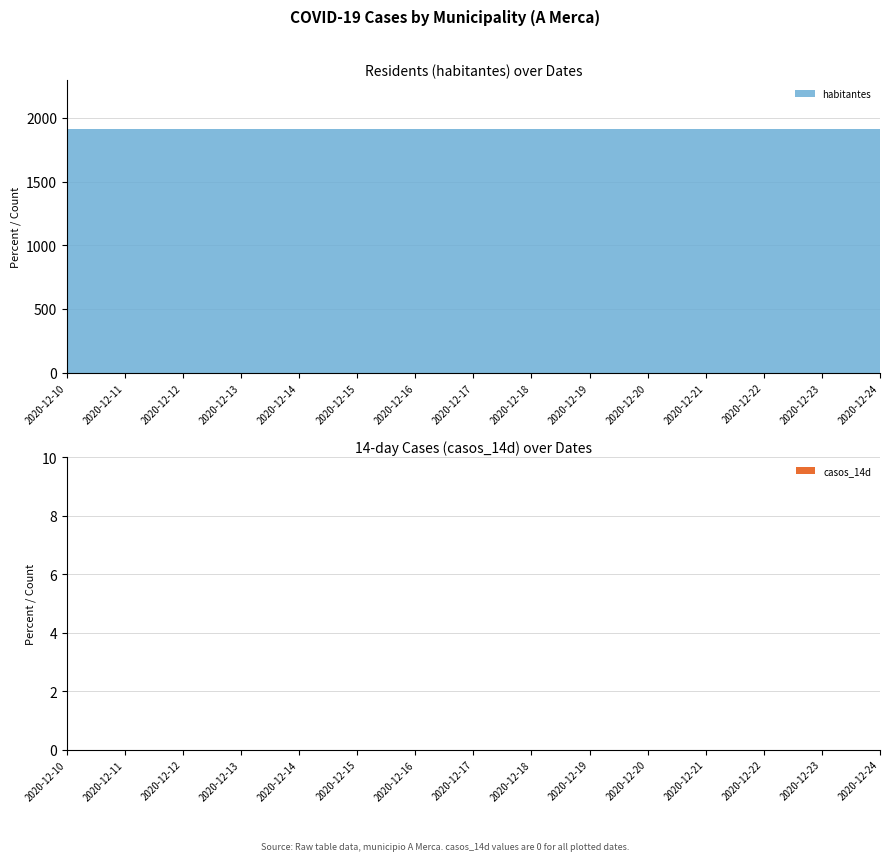

Reading left to right, extract all data points from this chart.

habitantes: 1913	1913	1913	1913	1913	1913	1913	1913	1913	1913	1913	1913	1913	1913	1913
casos_14d: 0	0	0	0	0	0	0	0	0	0	0	0	0	0	0